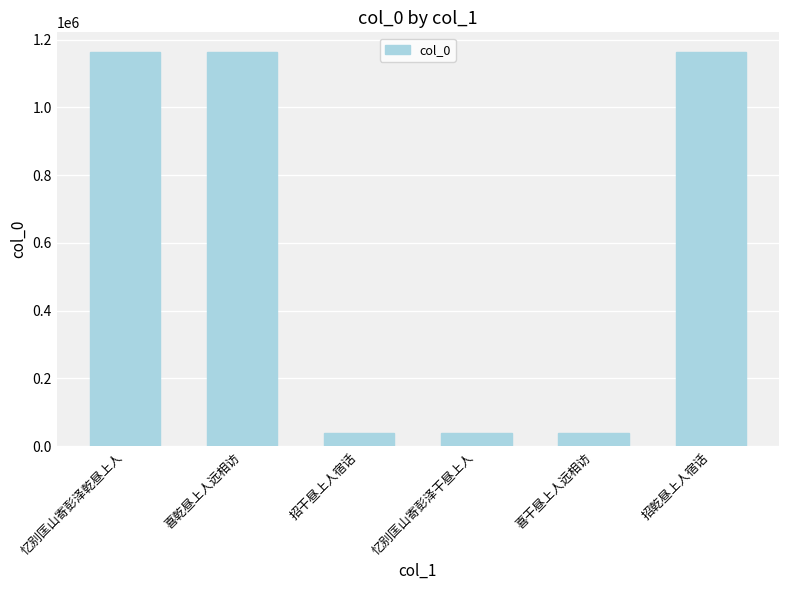

What is the minimum value shown in the chart?

37929